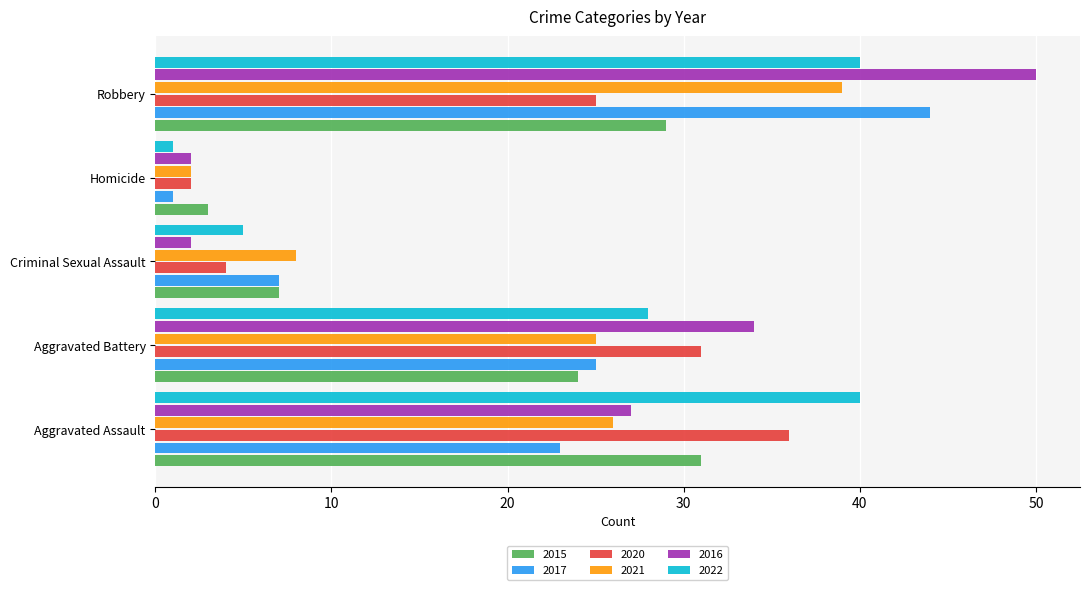

At Aggravated Assault, list the series in order from smallest to largest.

2017, 2021, 2016, 2015, 2020, 2022